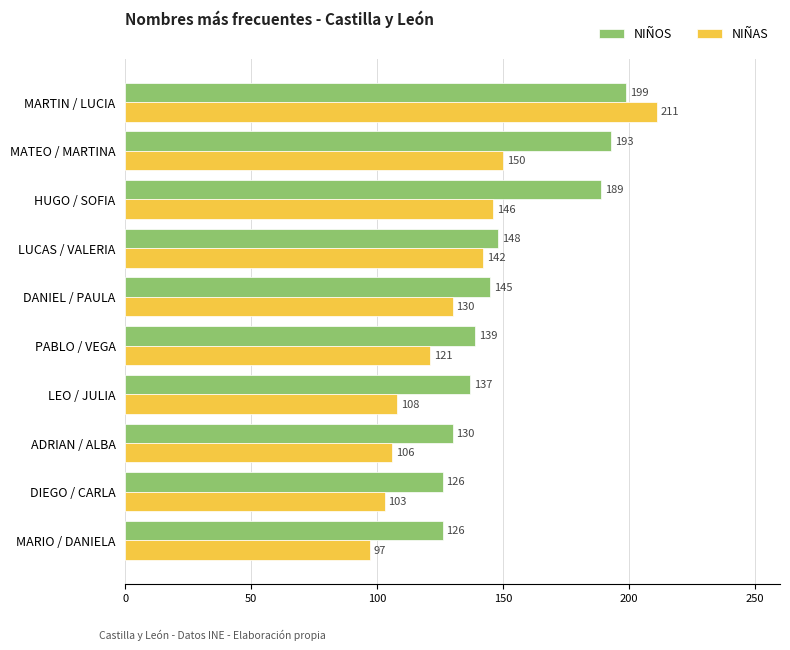

What is the difference between the maximum and minimum values in the NIÑAS series?

114